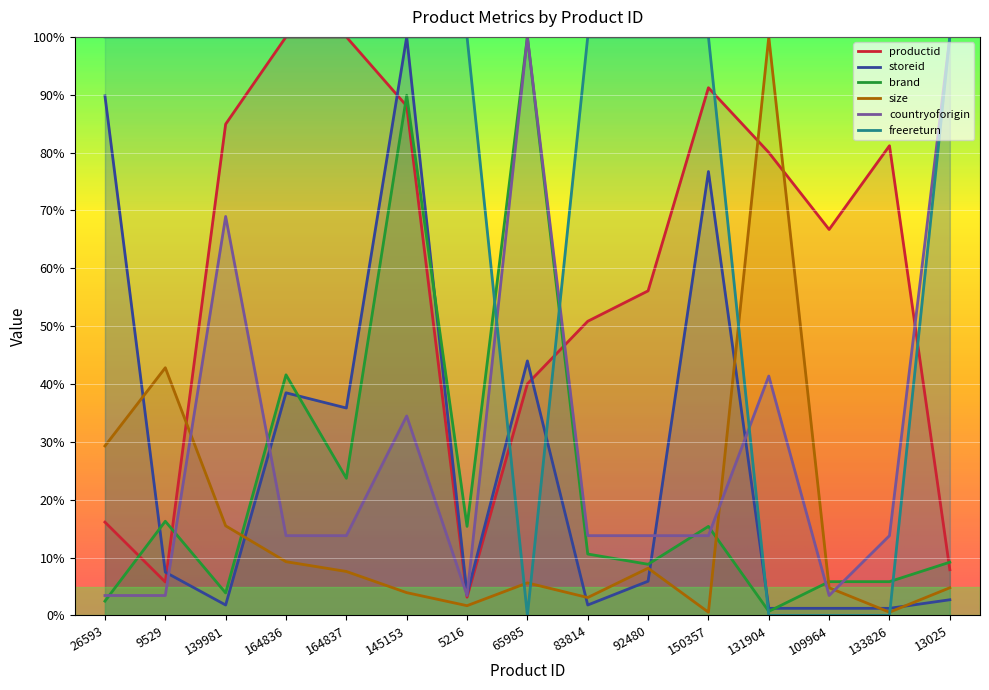

Which series has the largest total across all categories?

freereturn